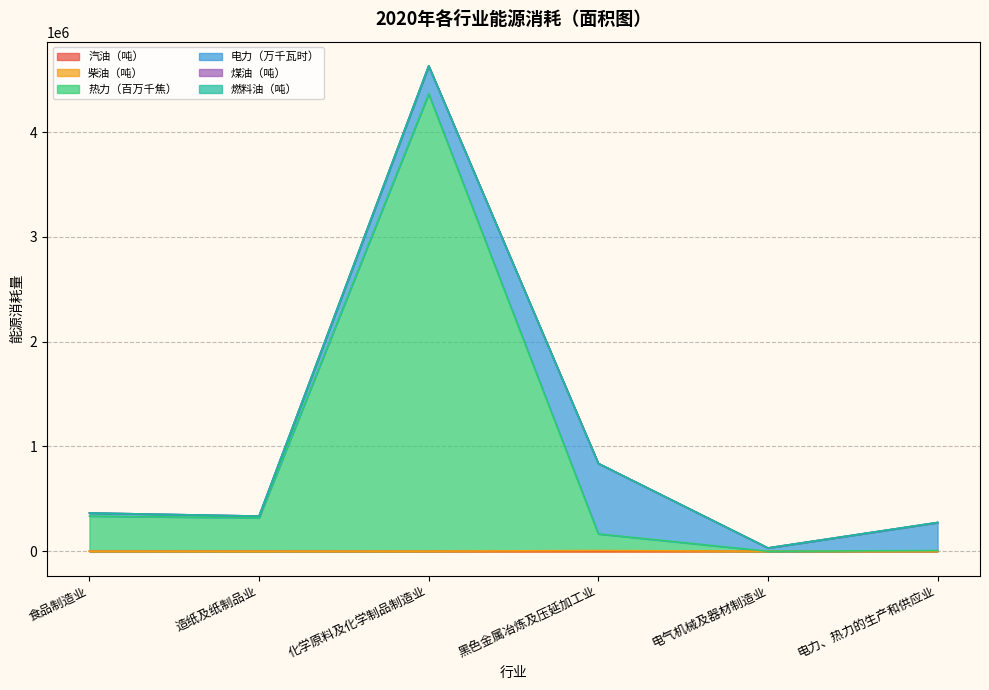

At which category is the sum across all series the highest?

化学原料及化学制品制造业